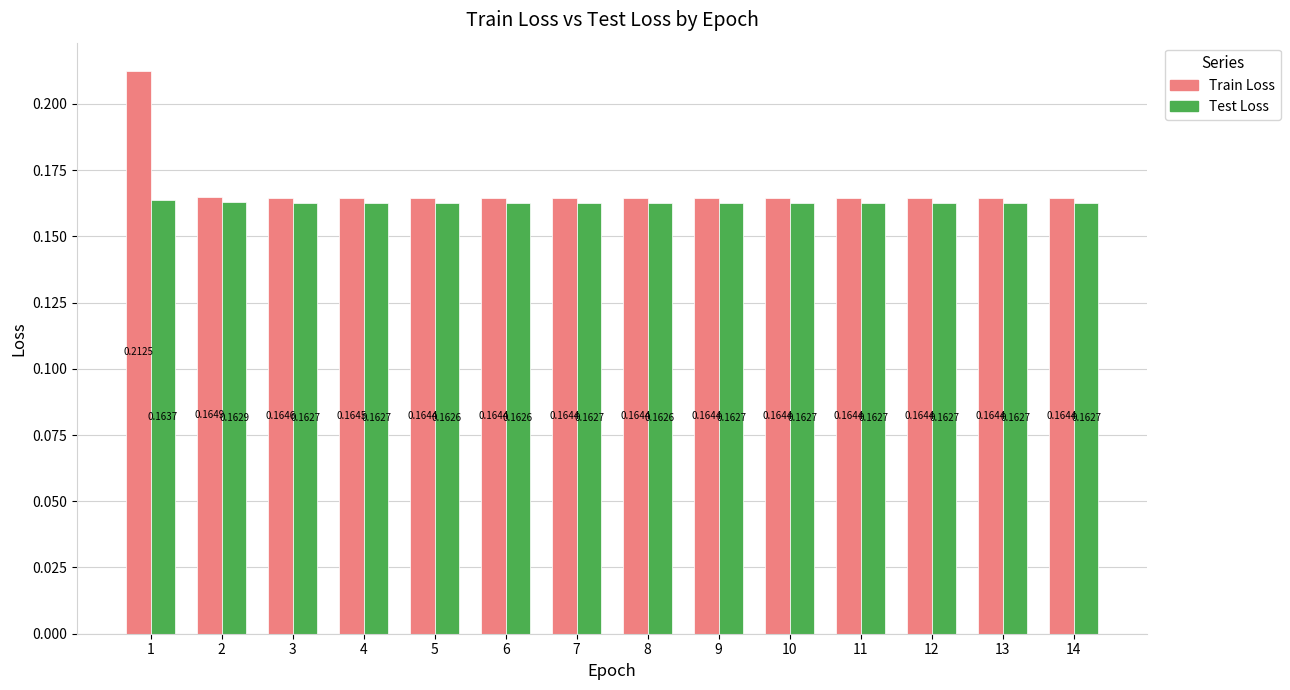

Where is Test Loss nearest to the value 0?

5